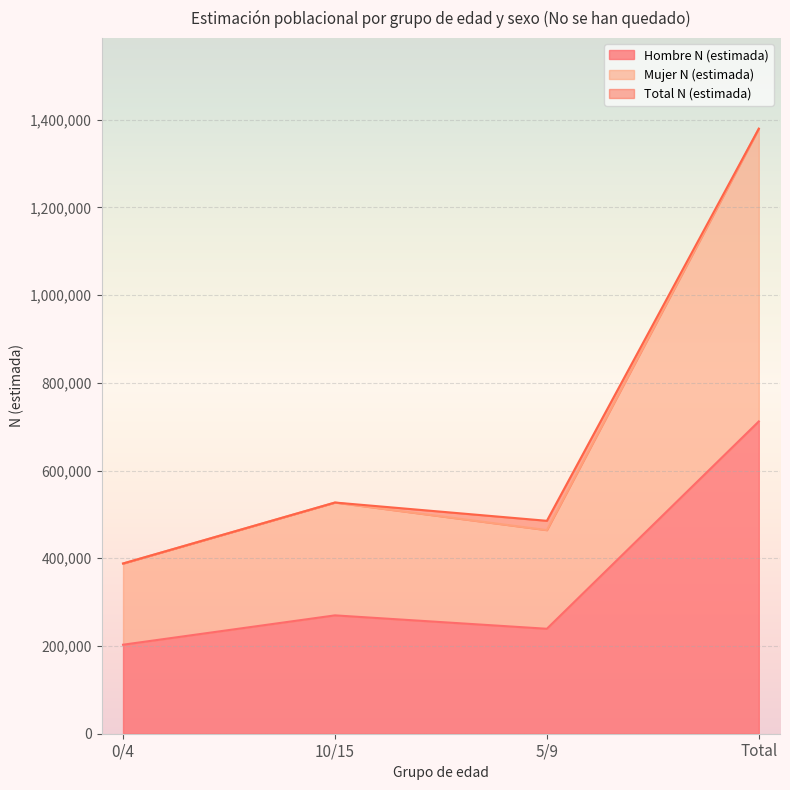

What is the label of the 3rd point from the left?

5/9